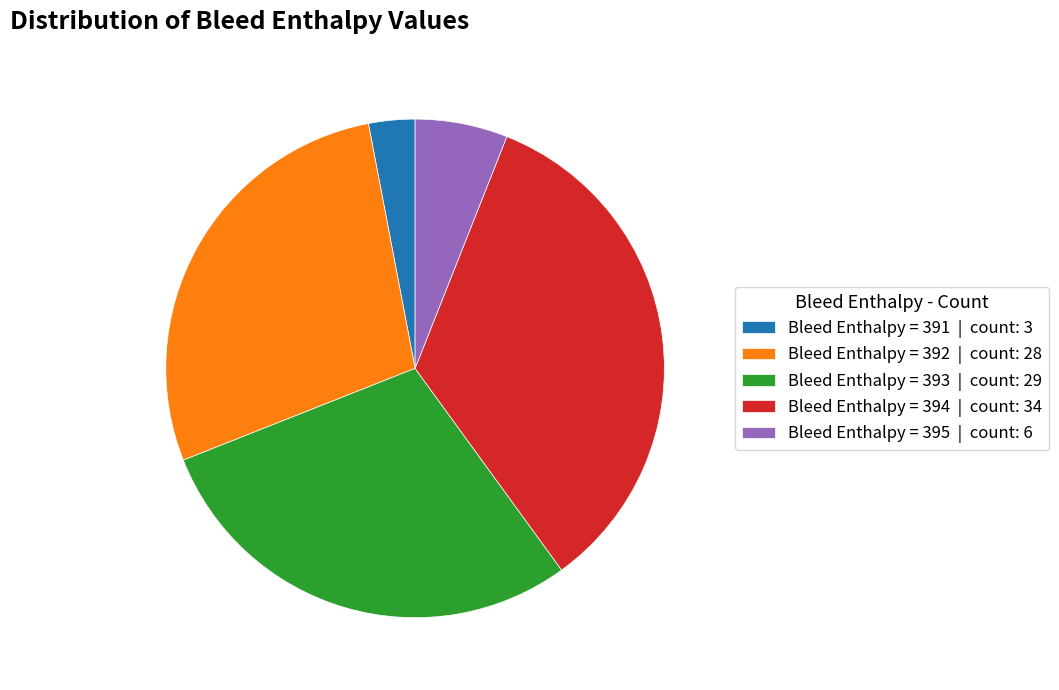

Which category has the smallest portion of the pie?

Bleed Enthalpy = 391 | count: 3